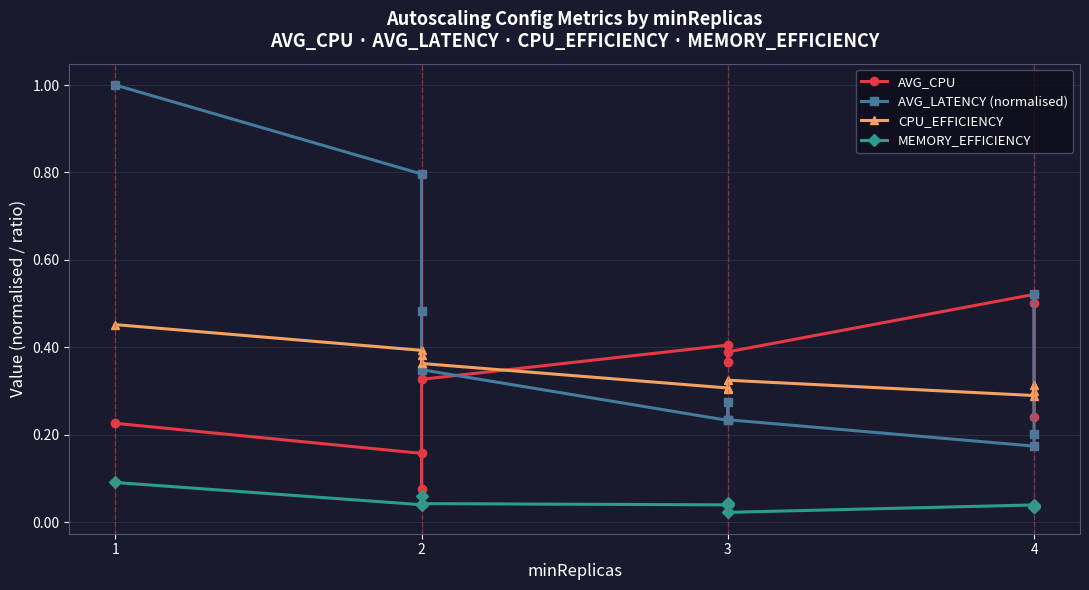

The value of AVG_CPU at 3 is 0.5. True or false?

False